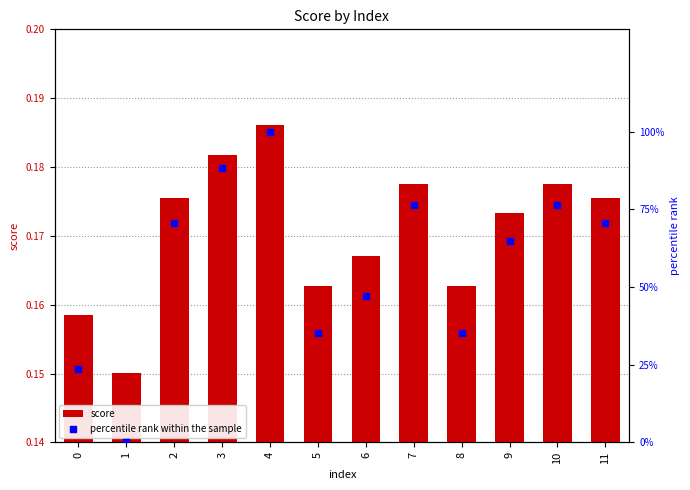

What are all the series names shown in the legend?

score, percentile rank within the sample